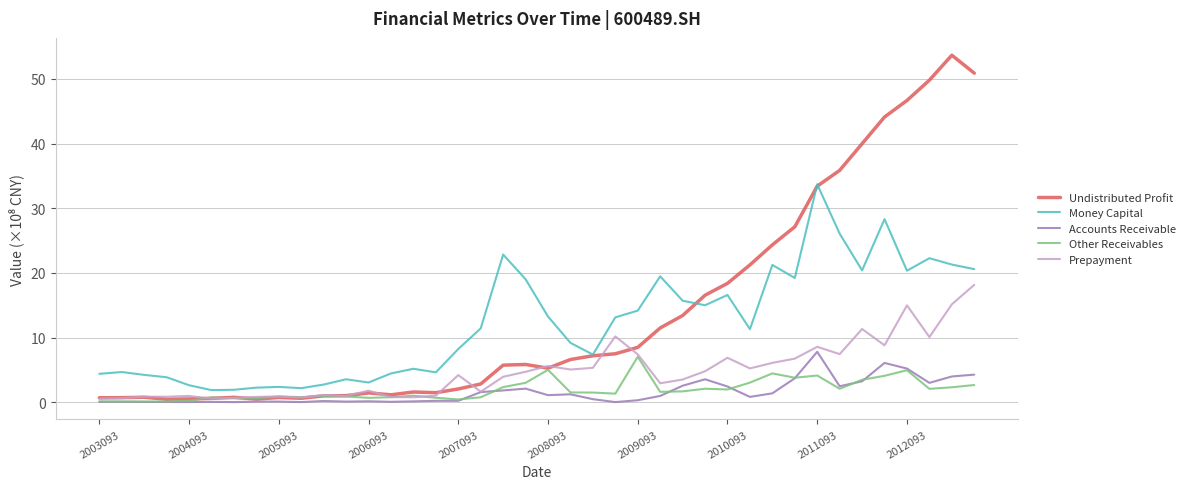

What is the minimum value shown in the chart?

0.1